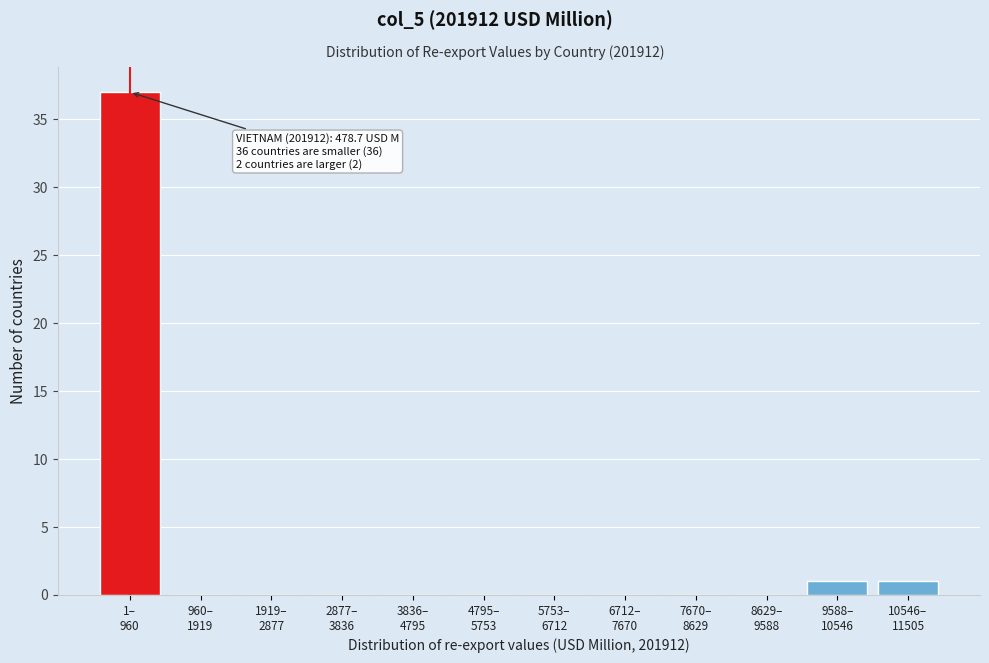

What is the greatest value displayed?

37